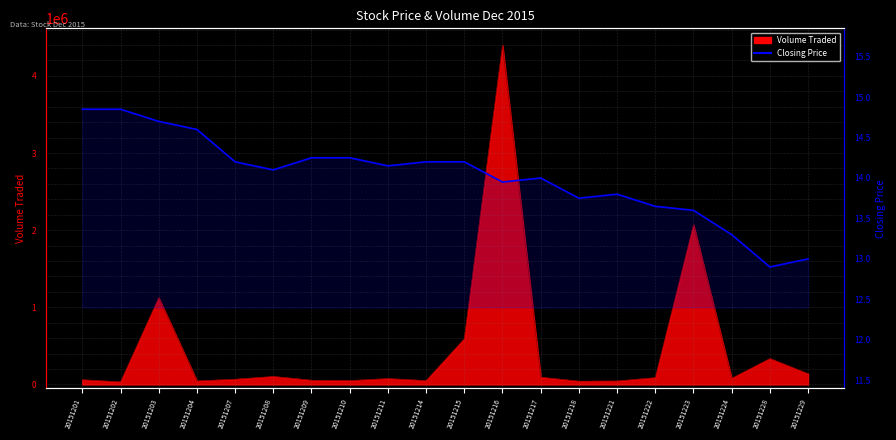

At which category does the data reach its first local valley?

20151208